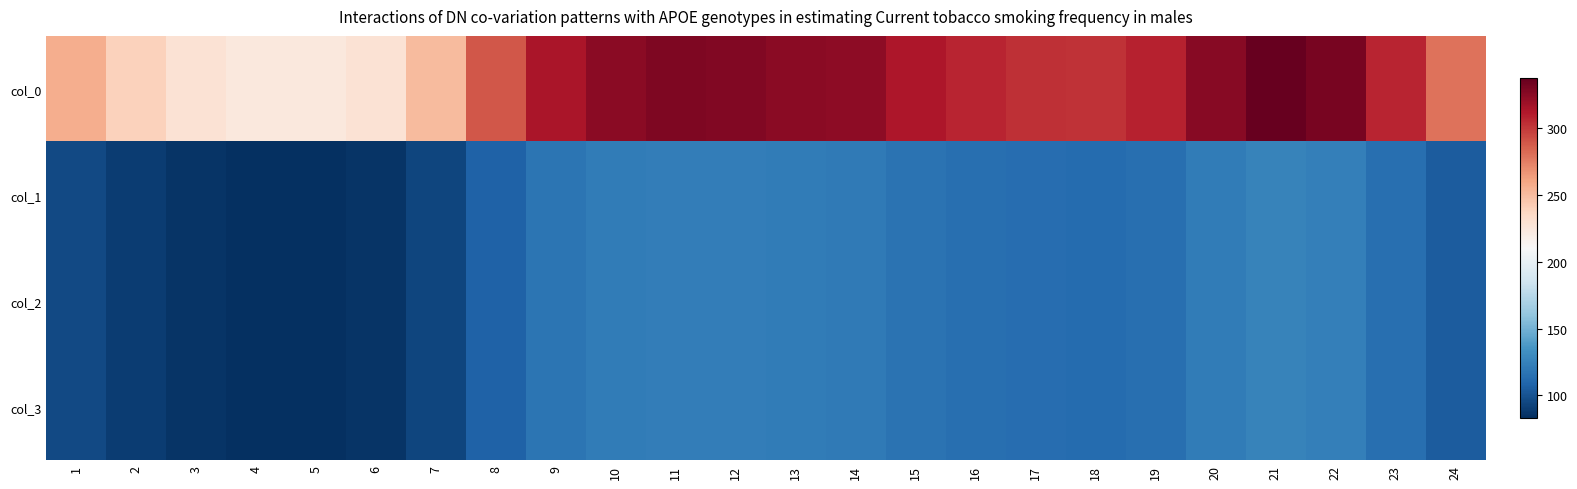

Between 15 and 19, which is larger?

15